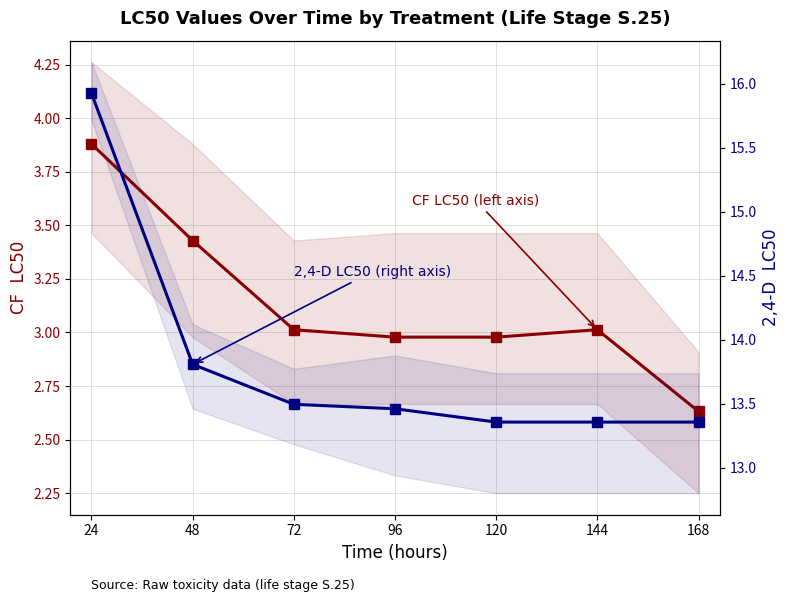

What is the sum of the 2,4-D LC50 (right axis) values at 72 and 168?

26.9